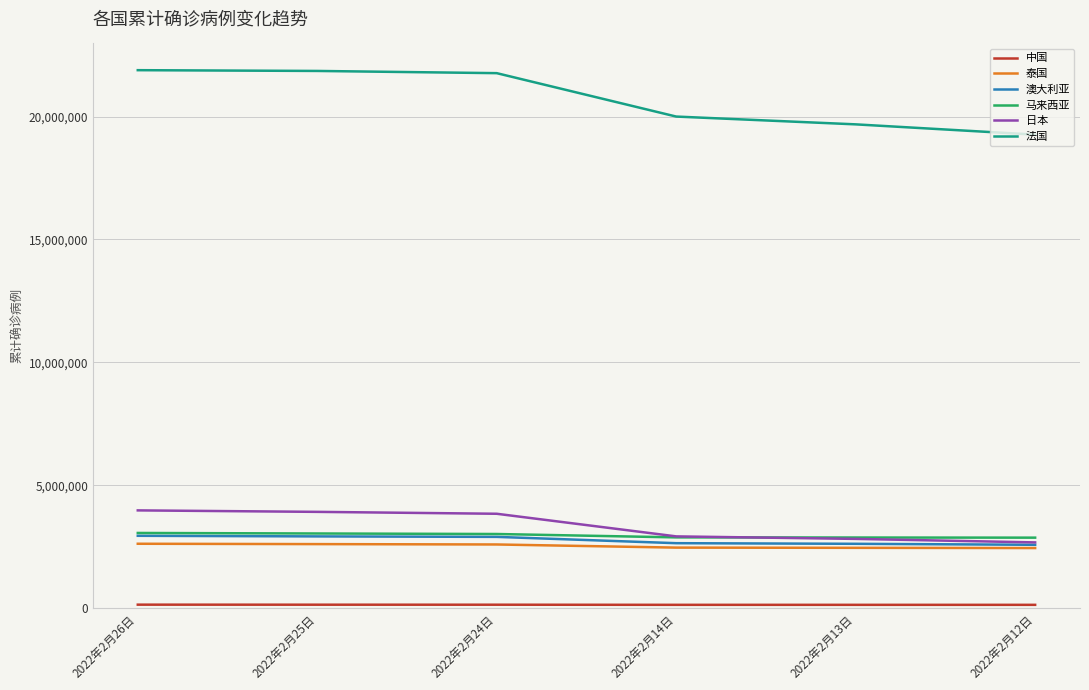

At how many categories does at least one series exceed 3689296?

6